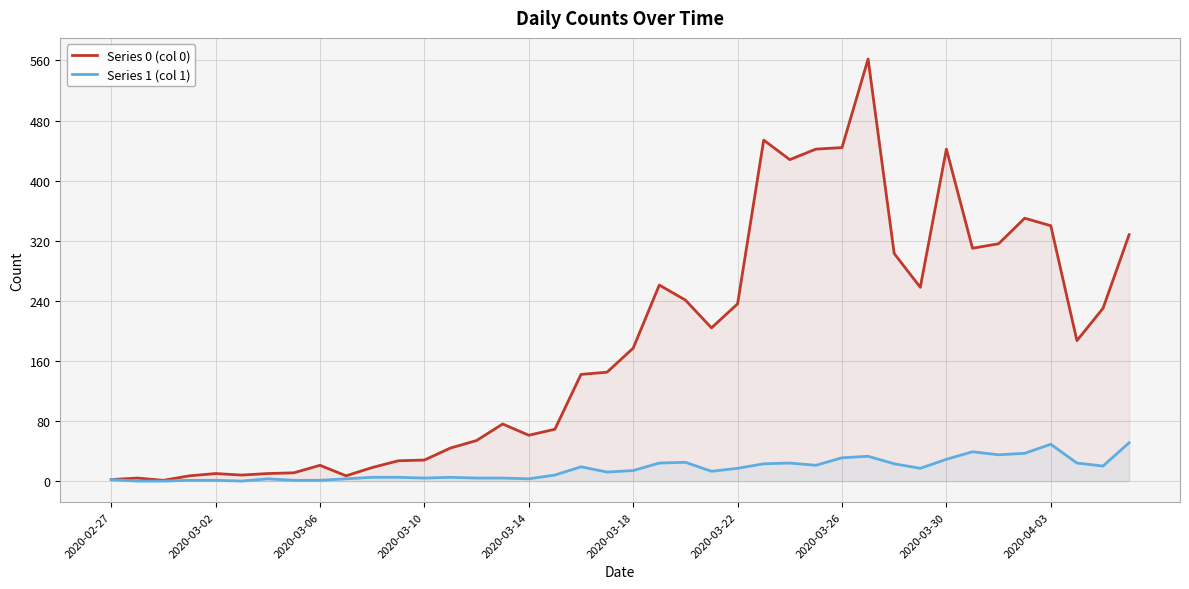

True or false: Series 0 (col 0) has more than 2 points higher than both neighbors.

True